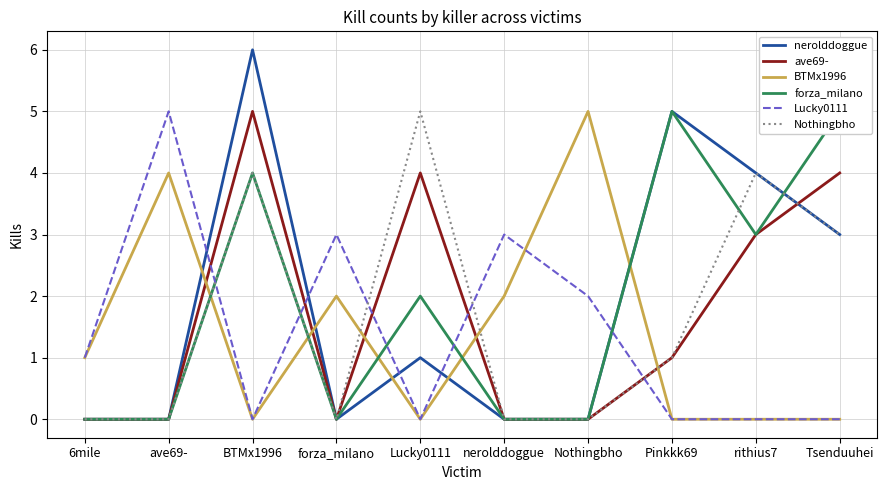

Is the value of Lucky0111 at Pinkkk69 greater than the value of nerolddoggue at rithius7?

No